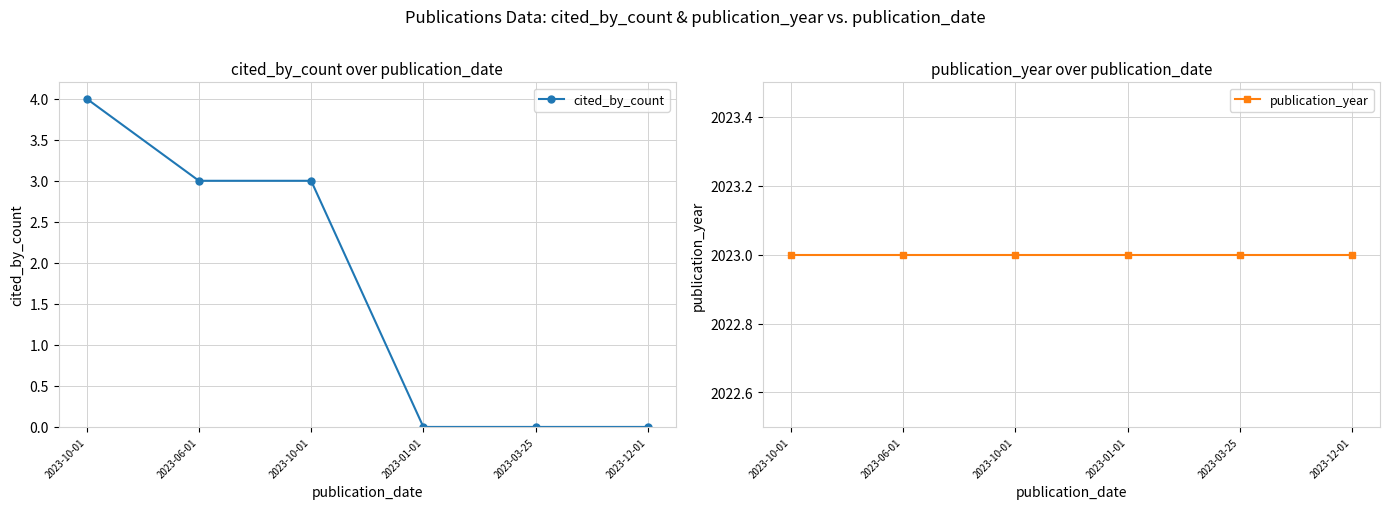

True or false: publication_year and cited_by_count intersect in this chart.

False